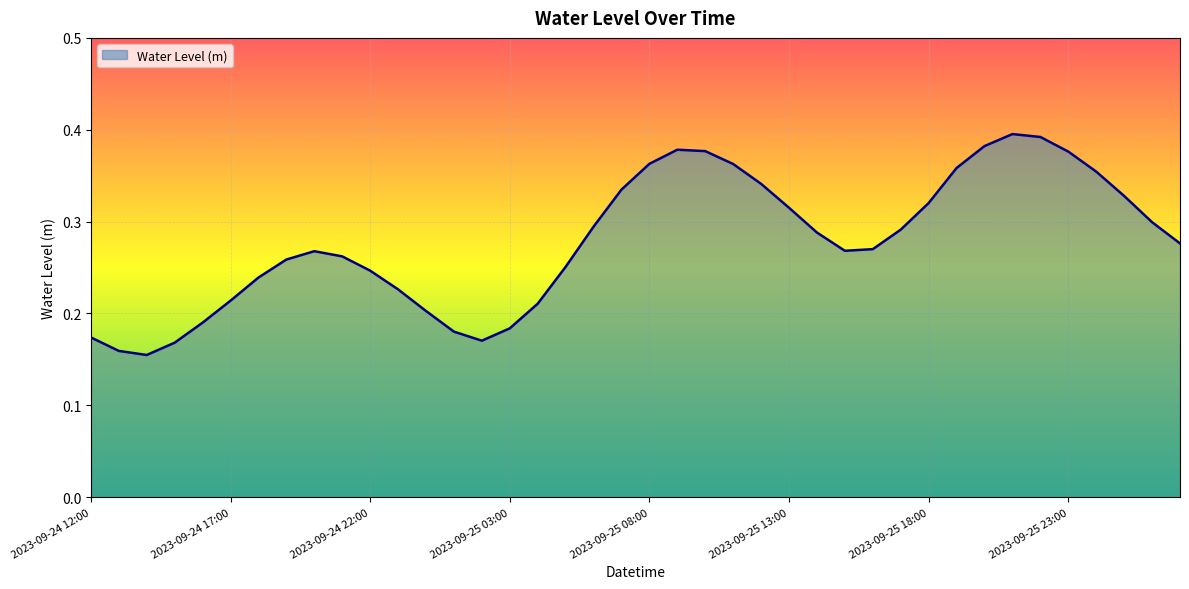

How many lines are shown in the chart?

1